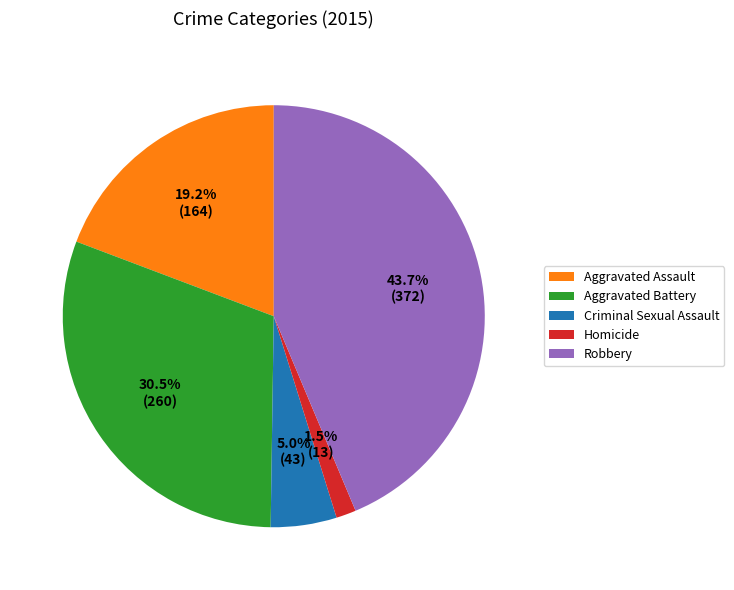

How many segments does this pie chart have?

5